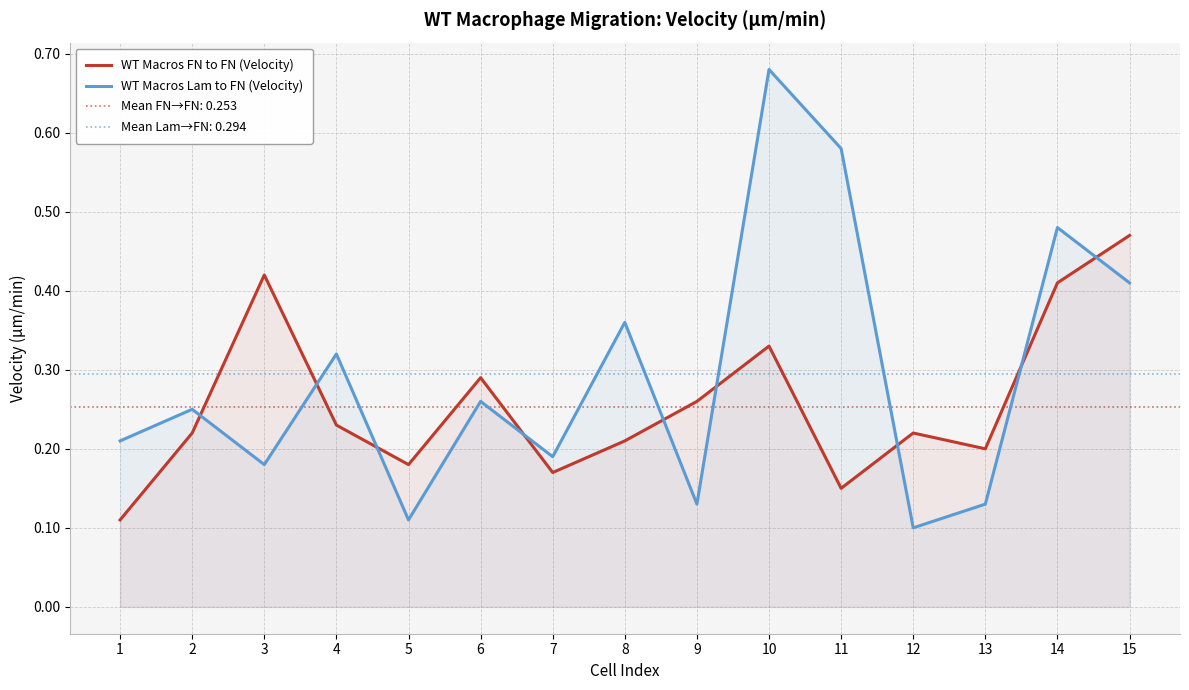

True or false: WT Macros Lam to FN (Velocity) and WT Macros FN to FN (Velocity) cross at least once.

True